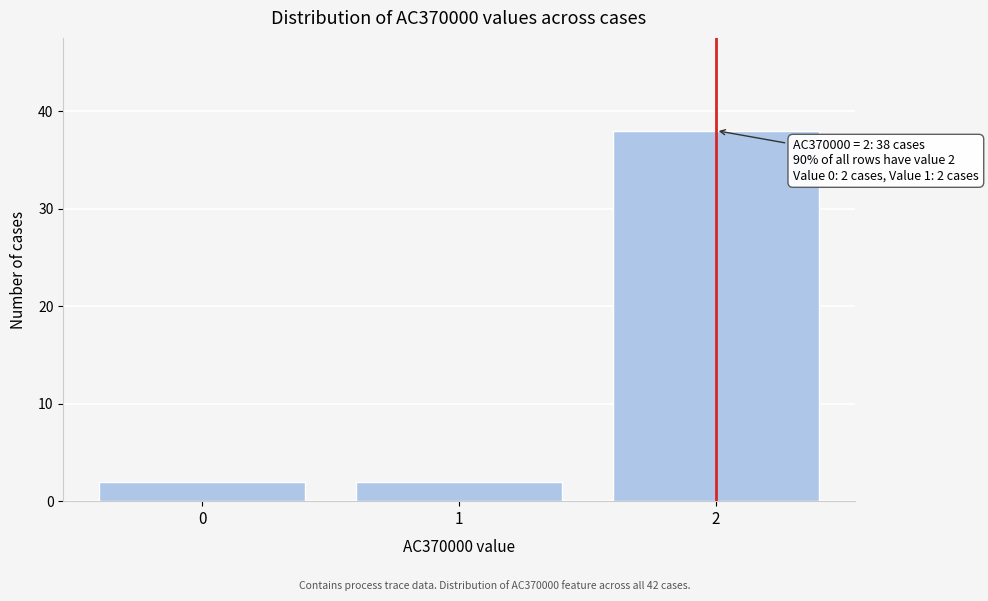

Reading right to left, extract all data points from this chart.

2=38	1=2	0=2